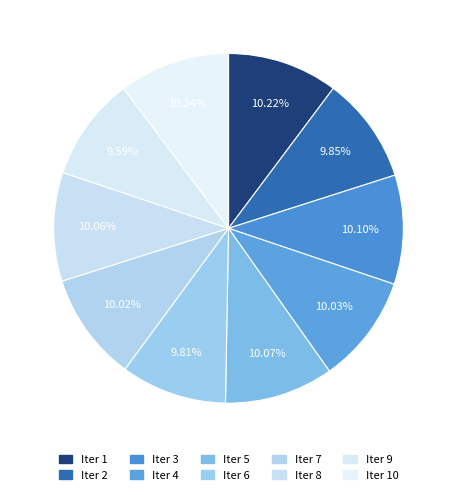

Count the number of slices in the pie.

10